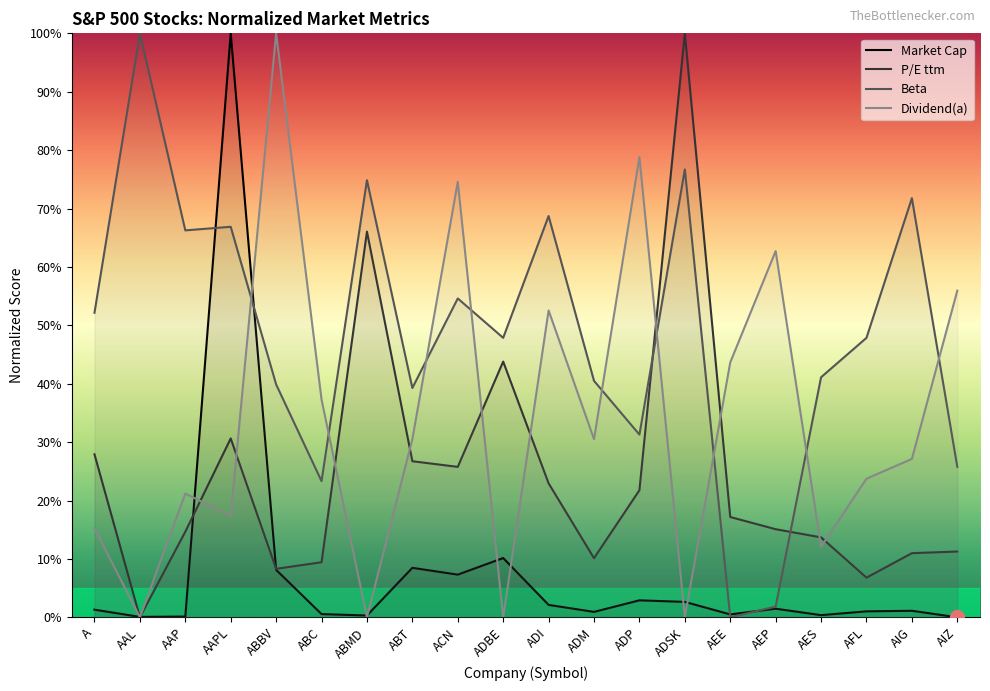

Which series has the largest total across all categories?

Beta